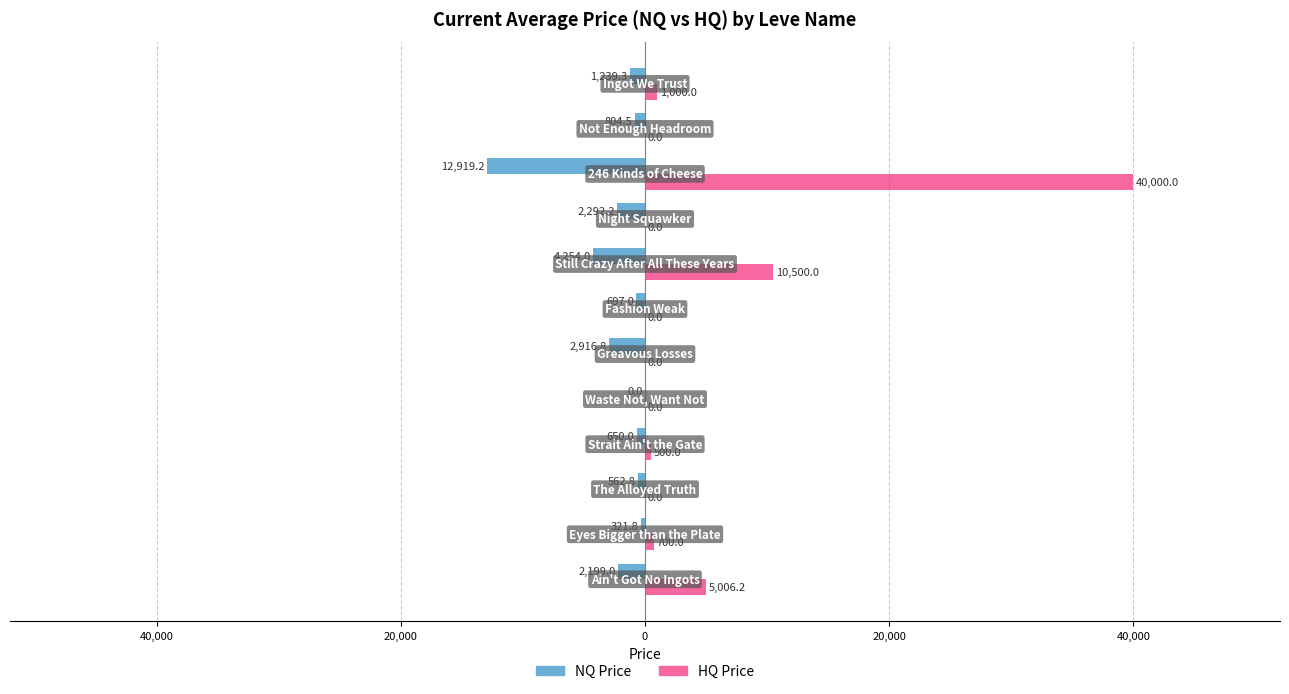

What are all the series names shown in the legend?

NQ Price, HQ Price